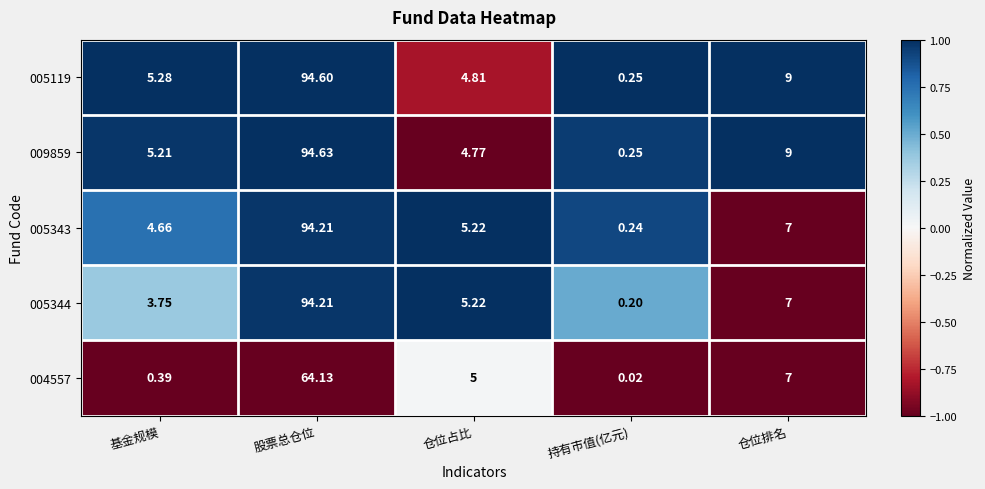

At which category is the sum across all series the highest?

股票总仓位